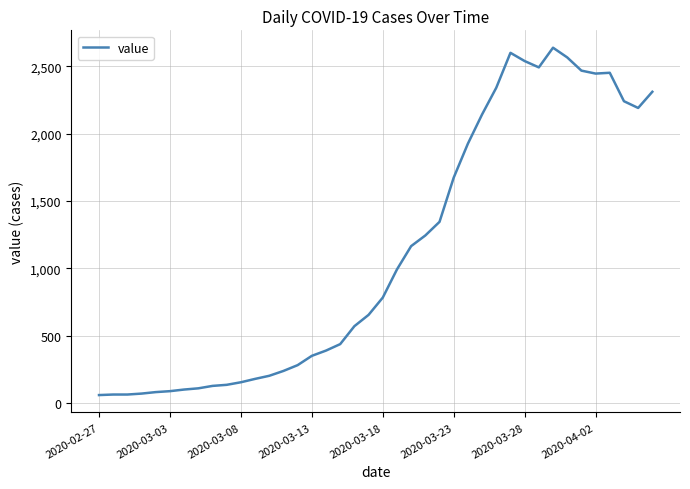

What is the difference between the maximum and minimum values?

2577